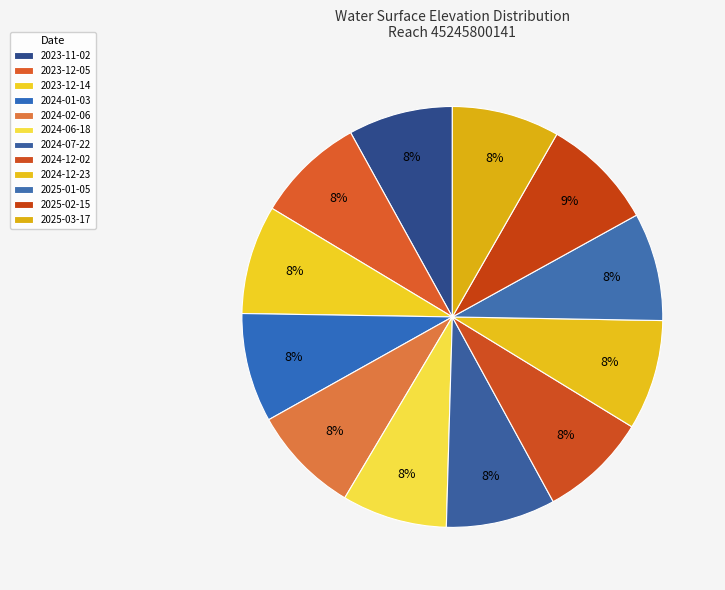

How many slices are in this pie chart?

12